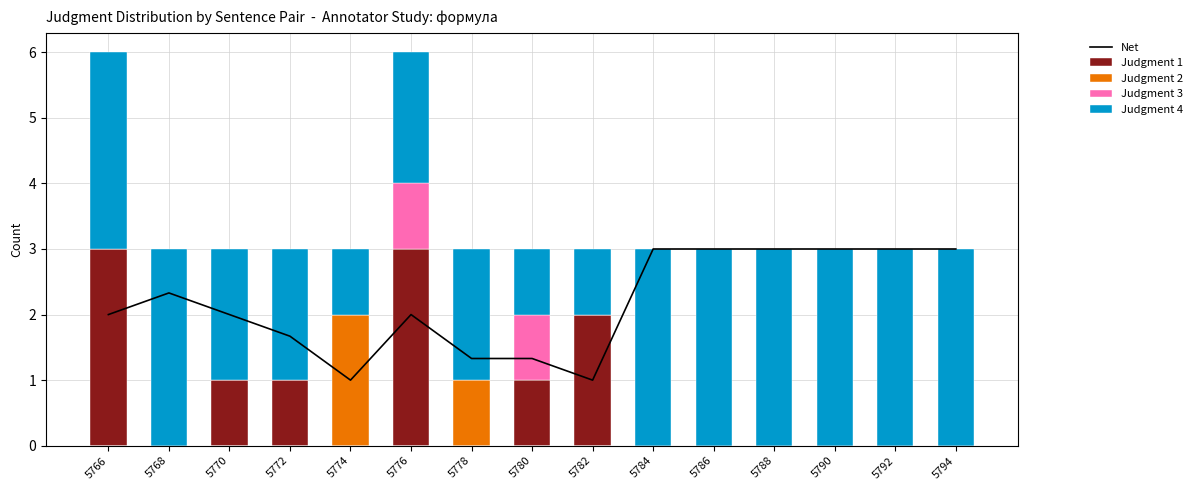

How many groups of bars are there?

15